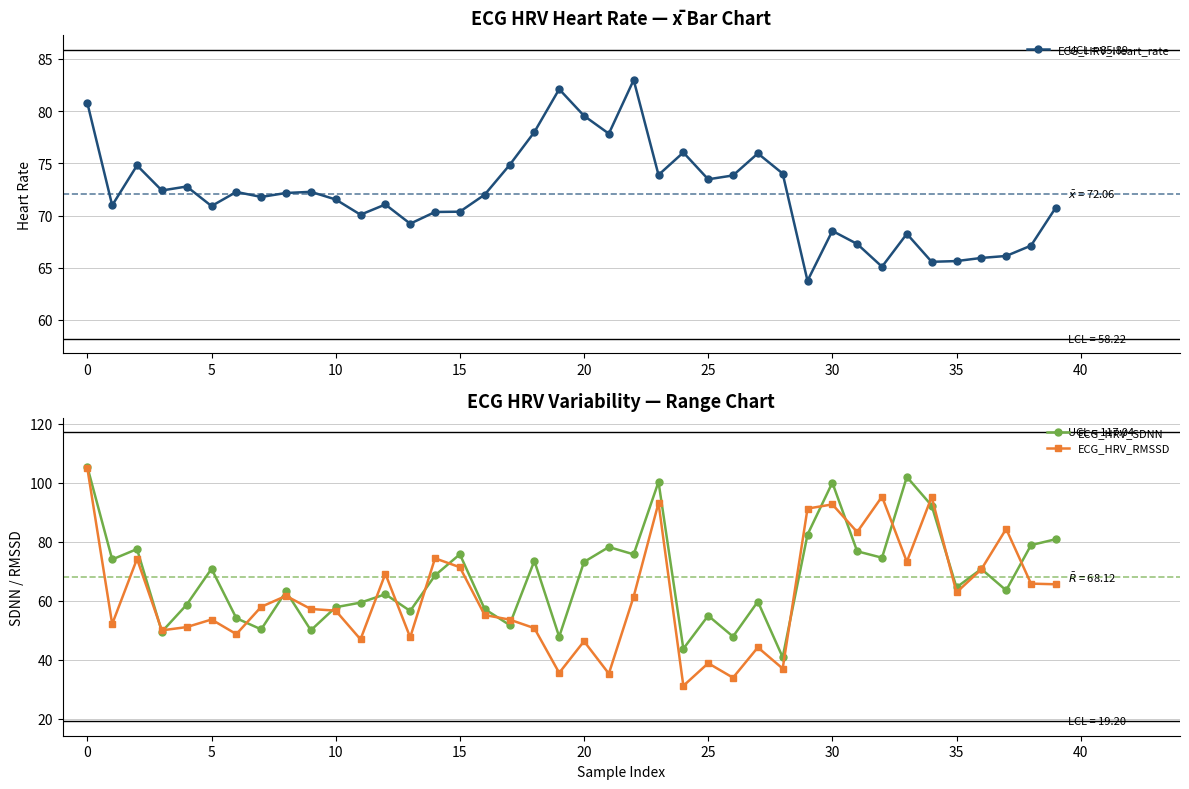

True or false: ECG_HRV_RMSSD has more than 1 points higher than both neighbors.

True